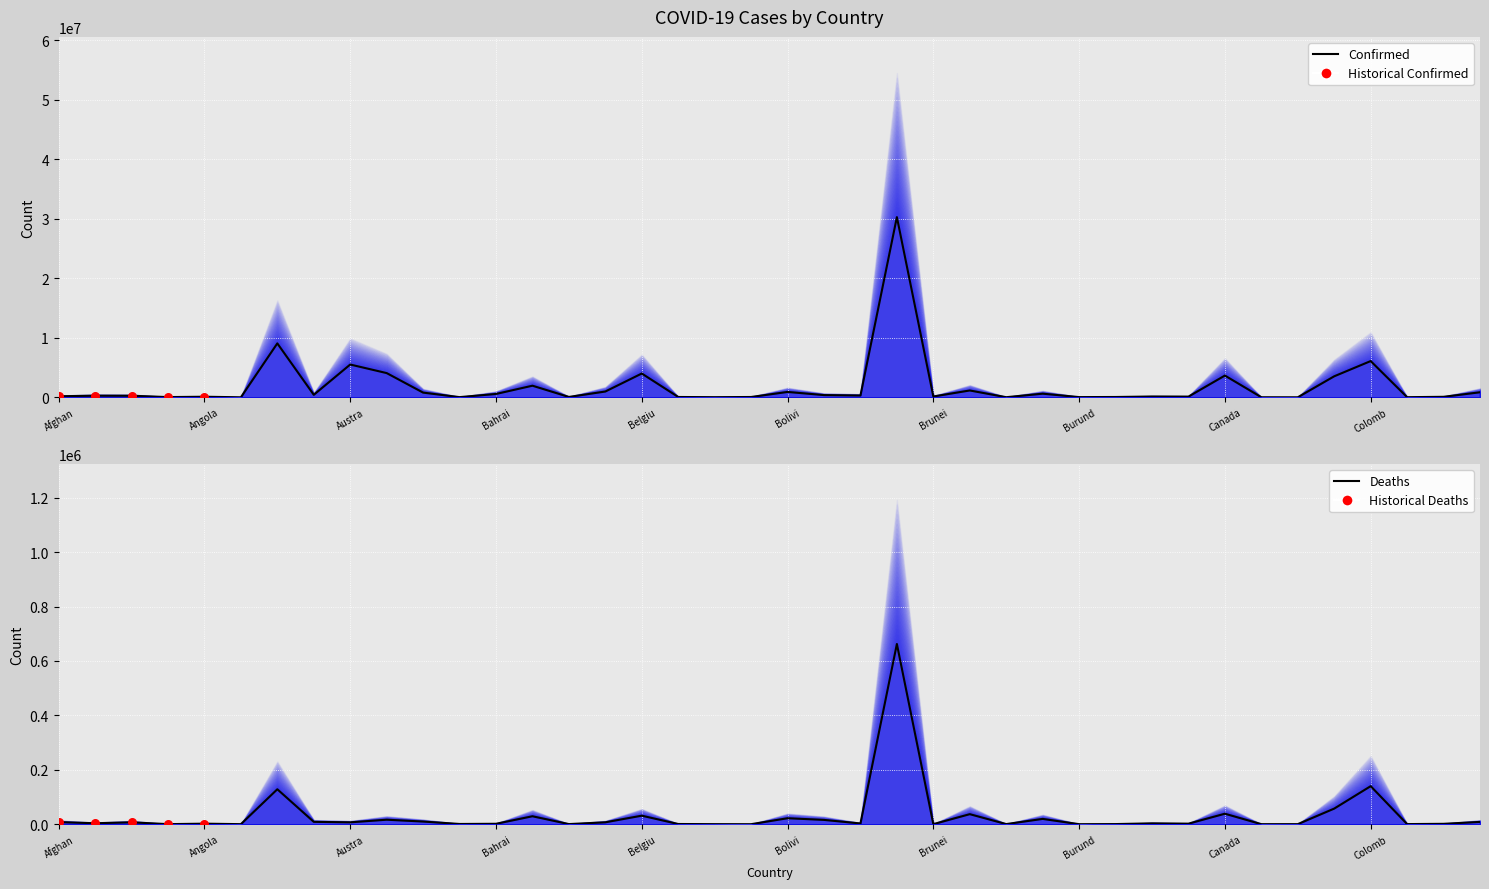

At how many categories does at least one series exceed 6184729?

2